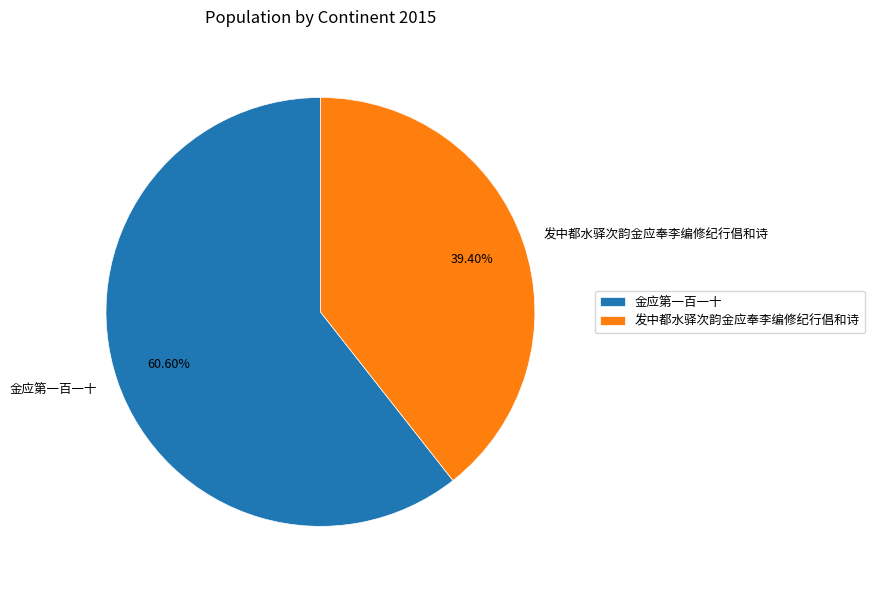

To the nearest percent, what portion does 发中都水驿次韵金应奉李编修纪行倡和诗 represent?

39%